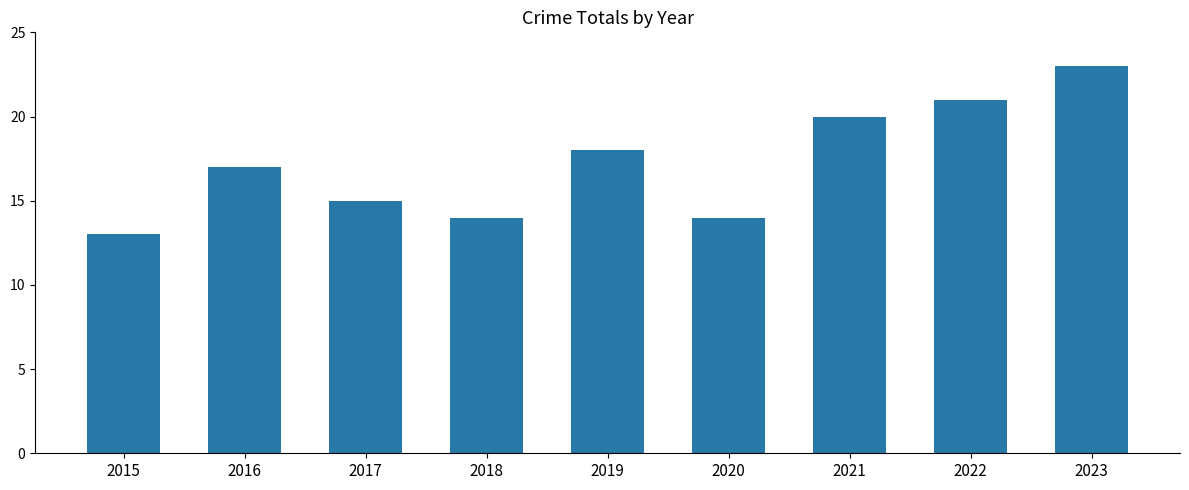

Approximately how many times larger is the value at 2018 compared to 2020?

1.0